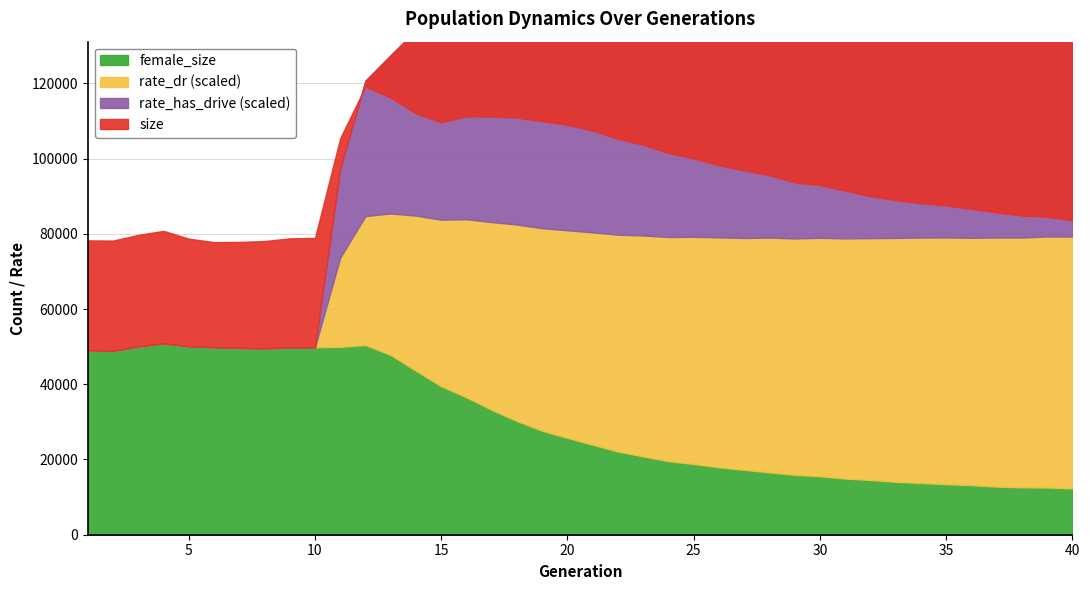

Which category has the lowest value in the female_size series?

40